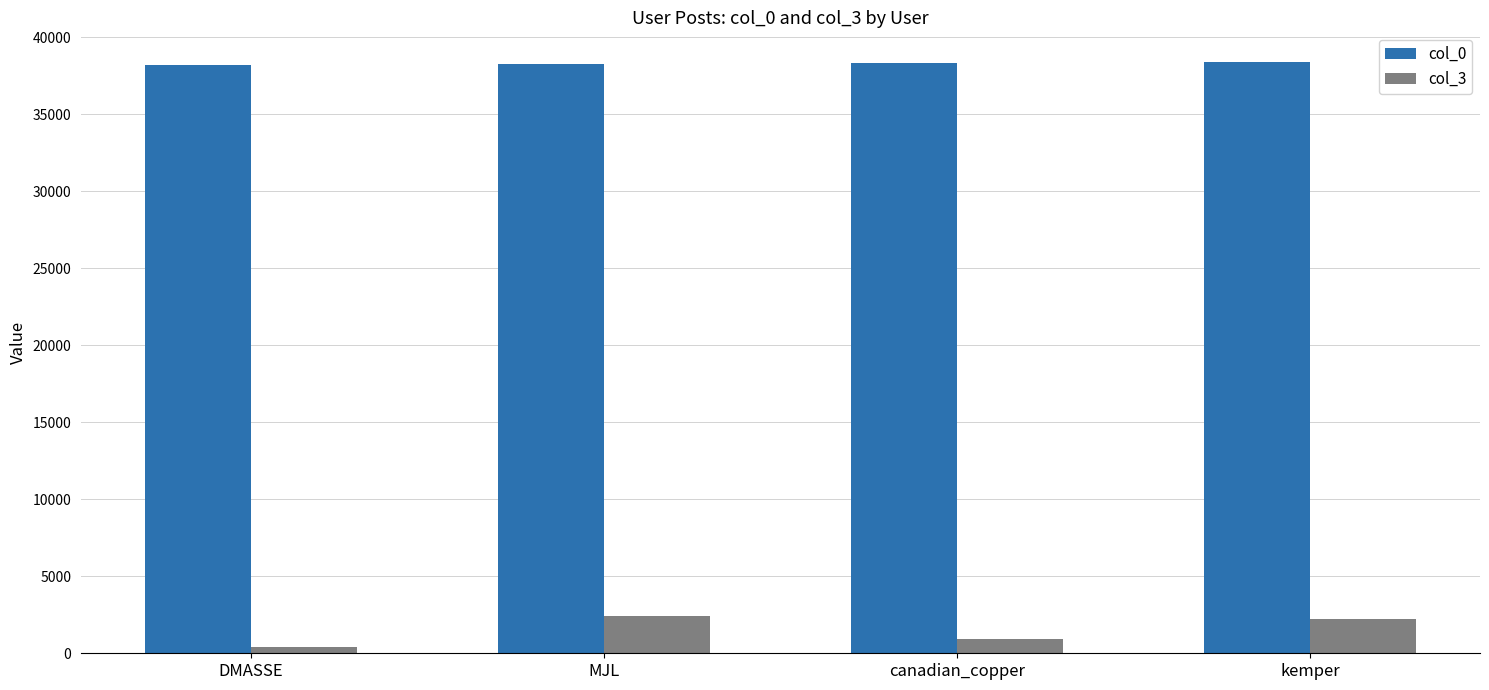

The value of col_3 at canadian_copper is 925. True or false?

True